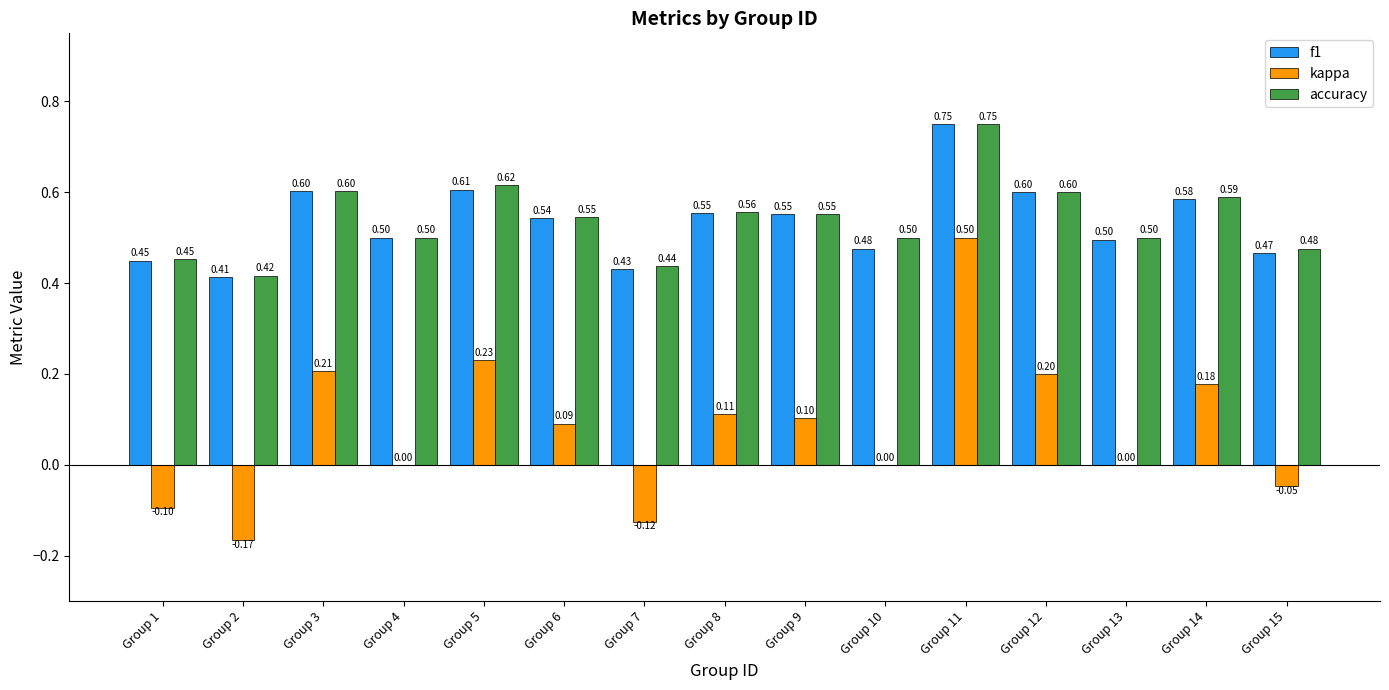

Between Group 3 and Group 7, which series saw the biggest shift?

kappa